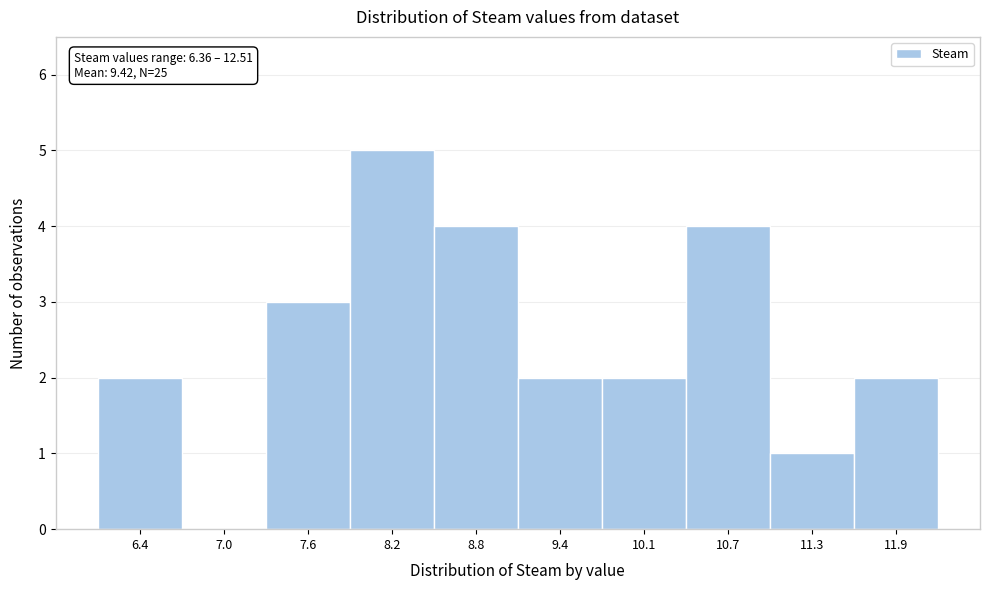

Reading left to right, extract all data points from this chart.

6.4=2	7.0=0	7.6=3	8.2=5	8.8=4	9.4=2	10.1=2	10.7=4	11.3=1	11.9=2